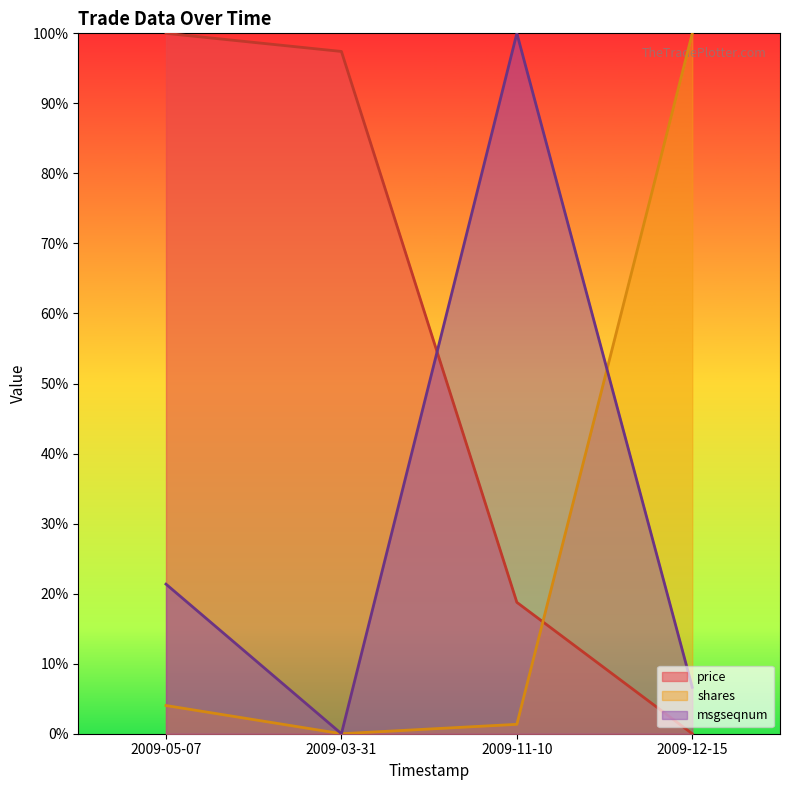

In msgseqnum, how many points are lower than both neighbors (excluding endpoints)?

1